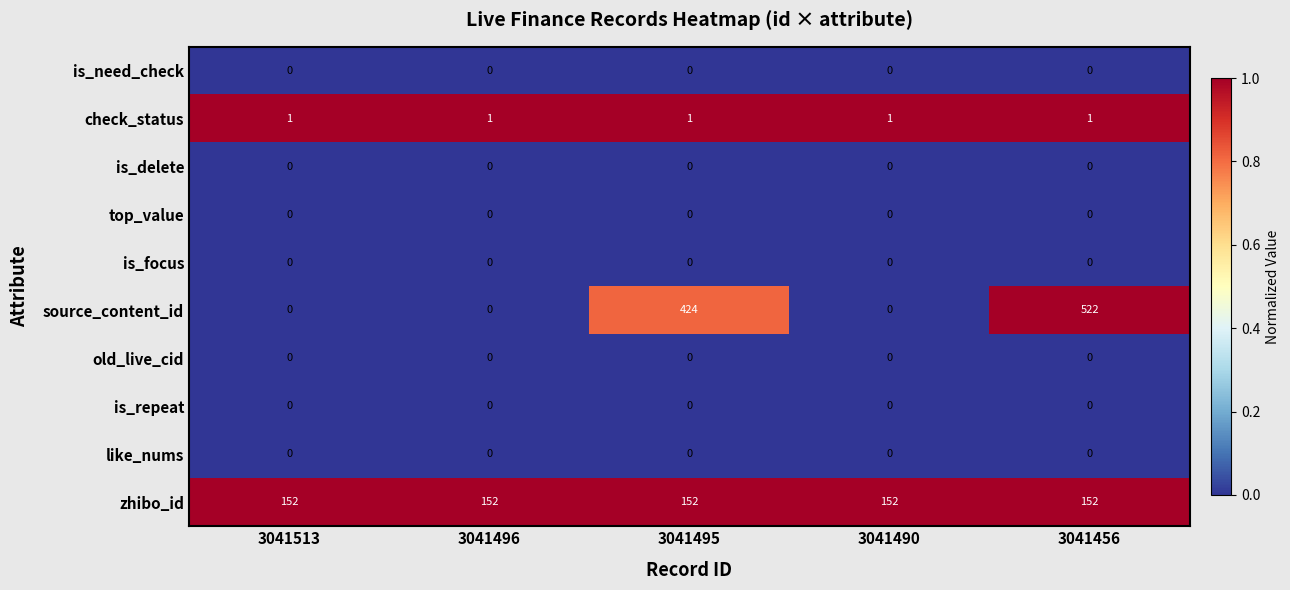

At which category does the chart reach its peak across all series?

3041456